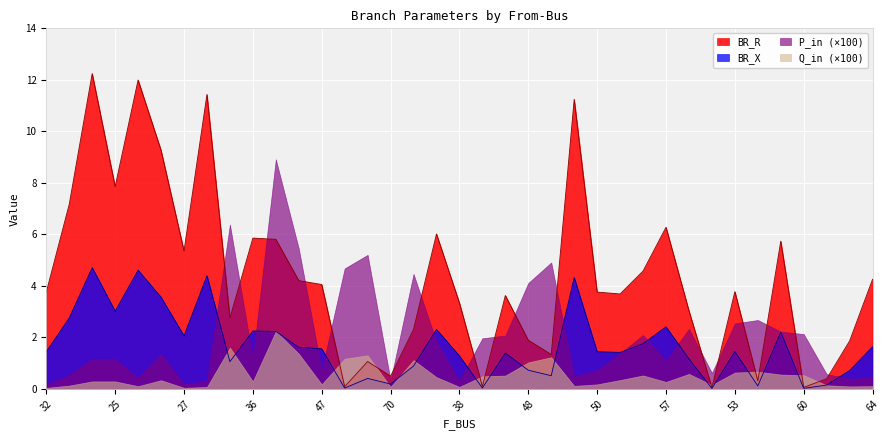

Which series has the largest total across all categories?

BR_R